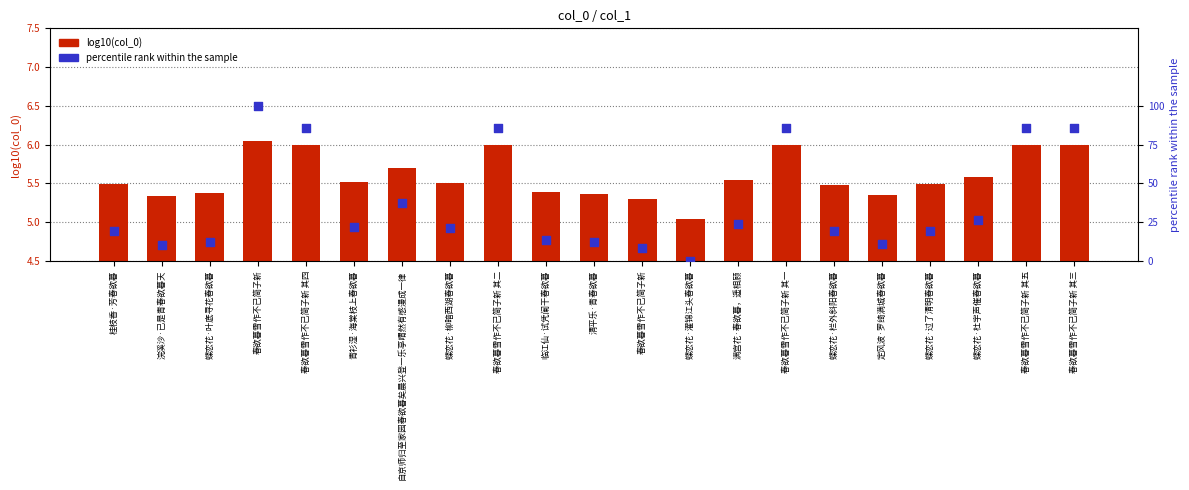

What is the total value across all series at 浣溪沙·已是青春欲暮天?

15.7